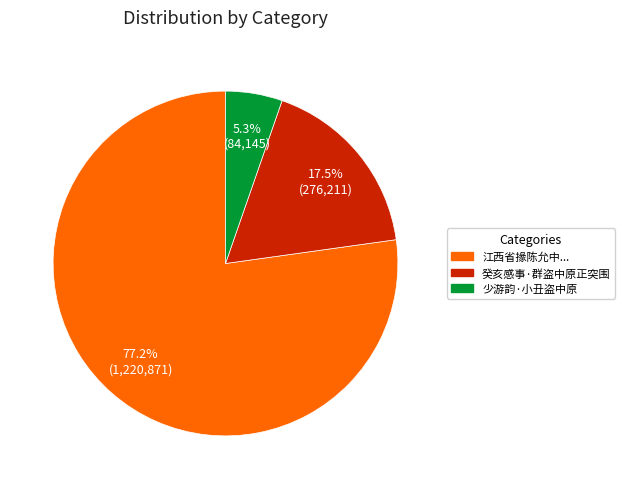

Does any single category account for the majority?

Yes